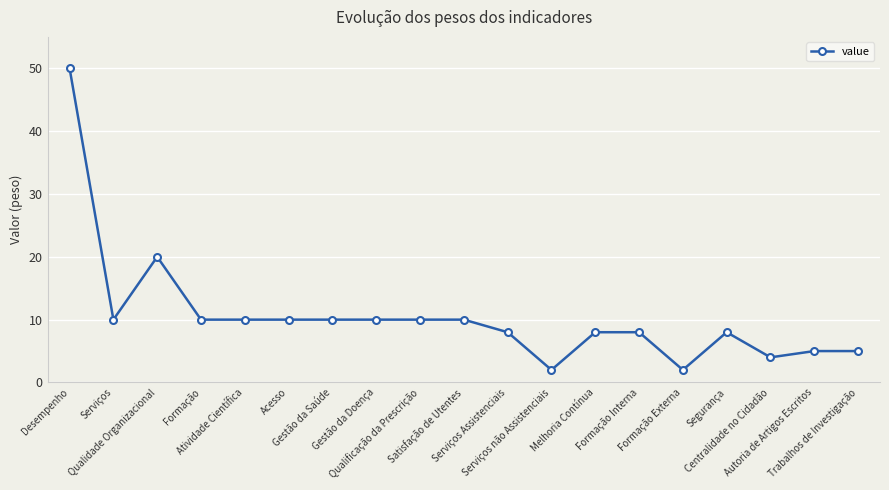

What is the difference between the maximum and minimum values?

48